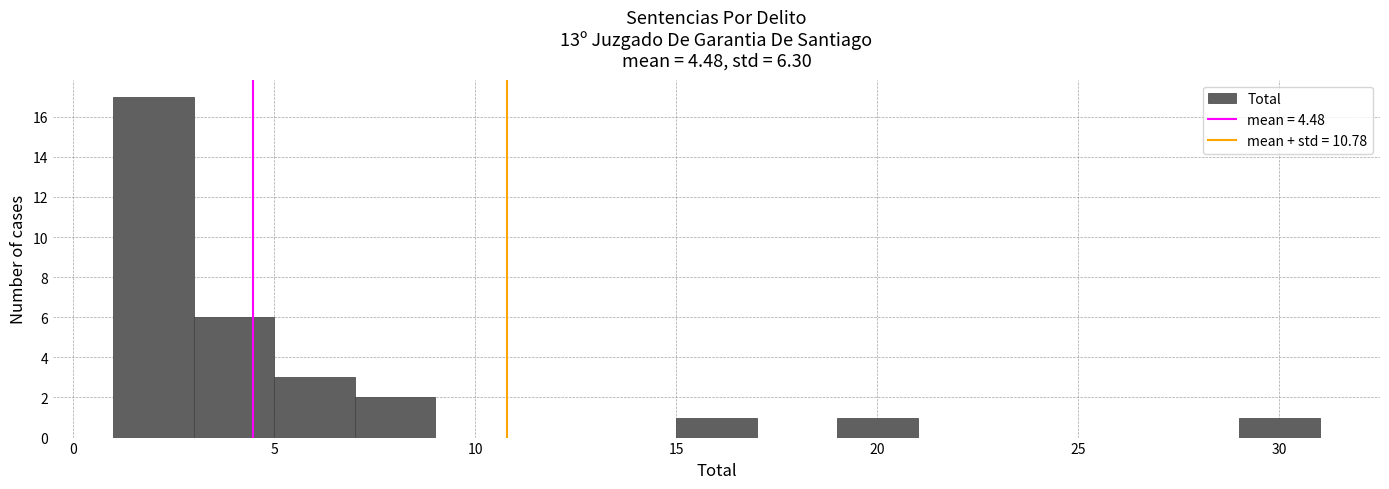

Over which range of the x-axis is the bar tallest?

1 to 3